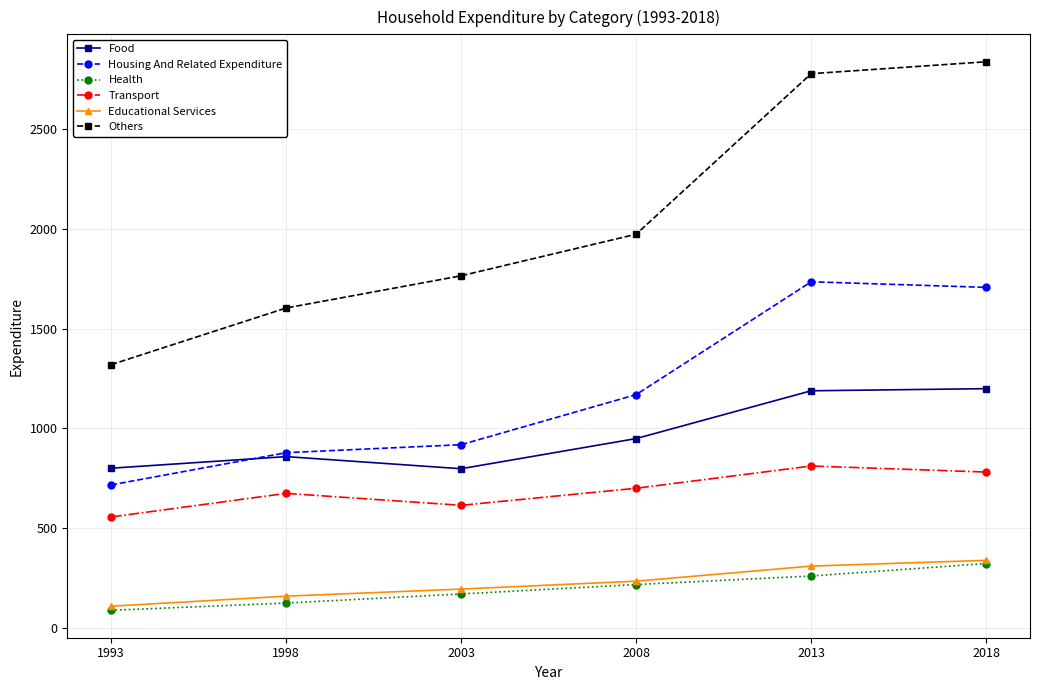

What is the total value across all series at 2013?

7081.5